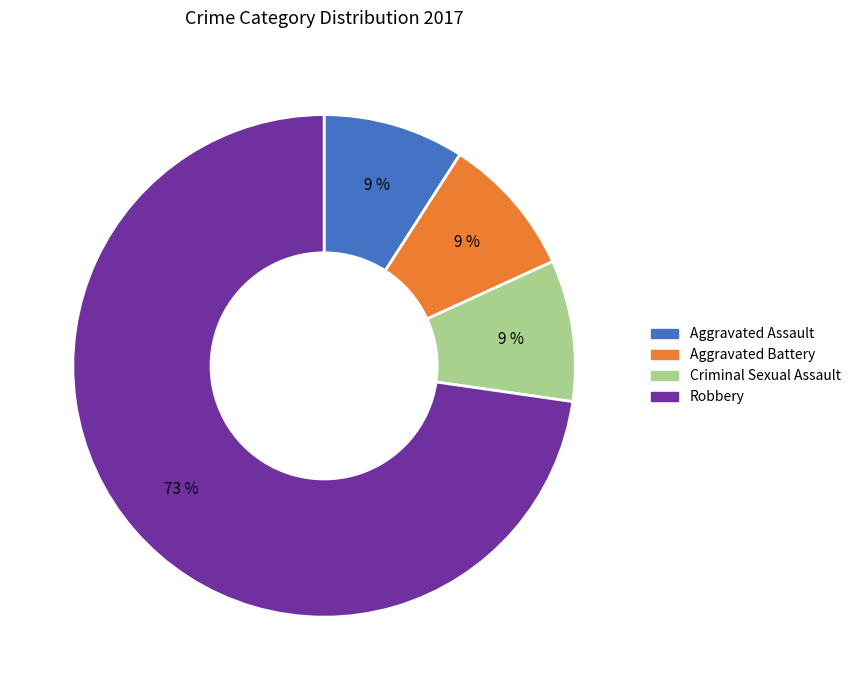

Is the sum of Aggravated Battery and Aggravated Assault greater than half?

No